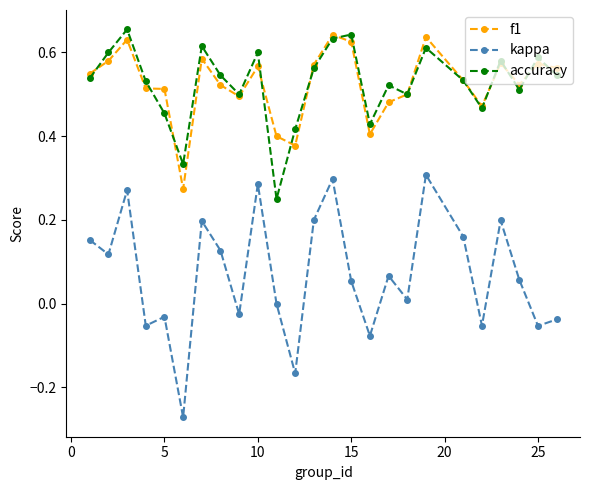

Which series has the widest spread of values?

kappa